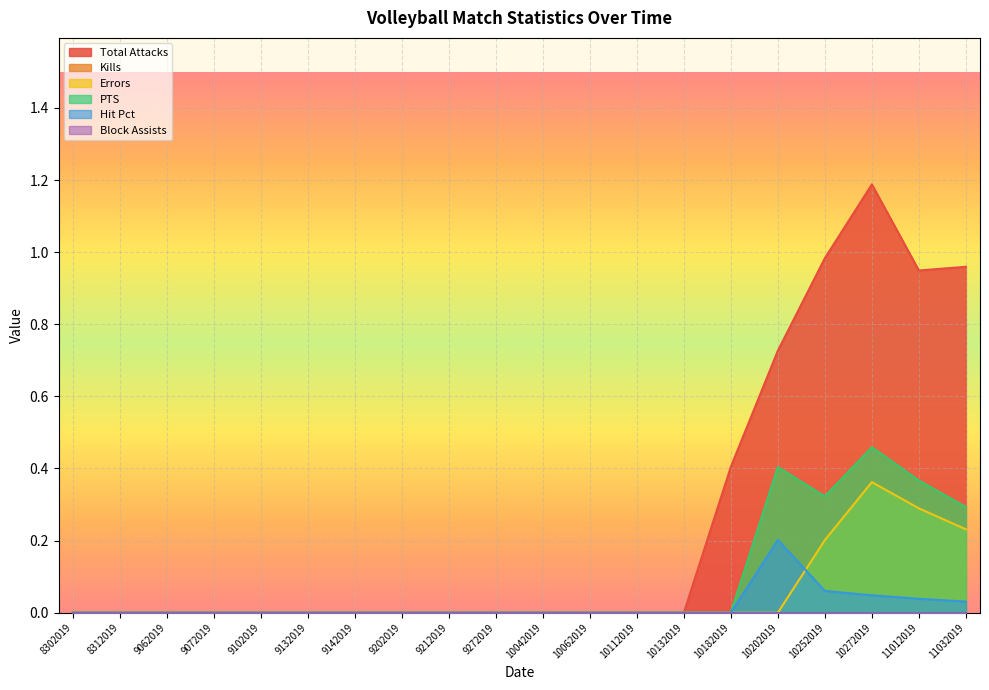

Reading right to left, transcribe all the data shown in this chart.

Total Attacks: 11032019=1.0	11012019=0.9	10272019=1.2	10252019=1.0	10202019=0.7	10182019=0.4	10132019=0.0	10112019=0.0	10062019=0.0	10042019=0.0	9272019=0.0	9212019=0.0	9202019=0.0	9142019=0.0	9132019=0.0	9102019=0.0	9072019=0.0	9062019=0.0	8312019=0.0	8302019=0.0
Kills: 11032019=0.3	11012019=0.4	10272019=0.5	10252019=0.3	10202019=0.4	10182019=0.0	10132019=0.0	10112019=0.0	10062019=0.0	10042019=0.0	9272019=0.0	9212019=0.0	9202019=0.0	9142019=0.0	9132019=0.0	9102019=0.0	9072019=0.0	9062019=0.0	8312019=0.0	8302019=0.0
Errors: 11032019=0.2	11012019=0.3	10272019=0.4	10252019=0.2	10202019=0.0	10182019=0.0	10132019=0.0	10112019=0.0	10062019=0.0	10042019=0.0	9272019=0.0	9212019=0.0	9202019=0.0	9142019=0.0	9132019=0.0	9102019=0.0	9072019=0.0	9062019=0.0	8312019=0.0	8302019=0.0
PTS: 11032019=0.3	11012019=0.4	10272019=0.5	10252019=0.3	10202019=0.4	10182019=0.0	10132019=0.0	10112019=0.0	10062019=0.0	10042019=0.0	9272019=0.0	9212019=0.0	9202019=0.0	9142019=0.0	9132019=0.0	9102019=0.0	9072019=0.0	9062019=0.0	8312019=0.0	8302019=0.0
Hit Pct: 11032019=0.0	11012019=0.0	10272019=0.0	10252019=0.1	10202019=0.2	10182019=0.0	10132019=0.0	10112019=0.0	10062019=0.0	10042019=0.0	9272019=0.0	9212019=0.0	9202019=0.0	9142019=0.0	9132019=0.0	9102019=0.0	9072019=0.0	9062019=0.0	8312019=0.0	8302019=0.0